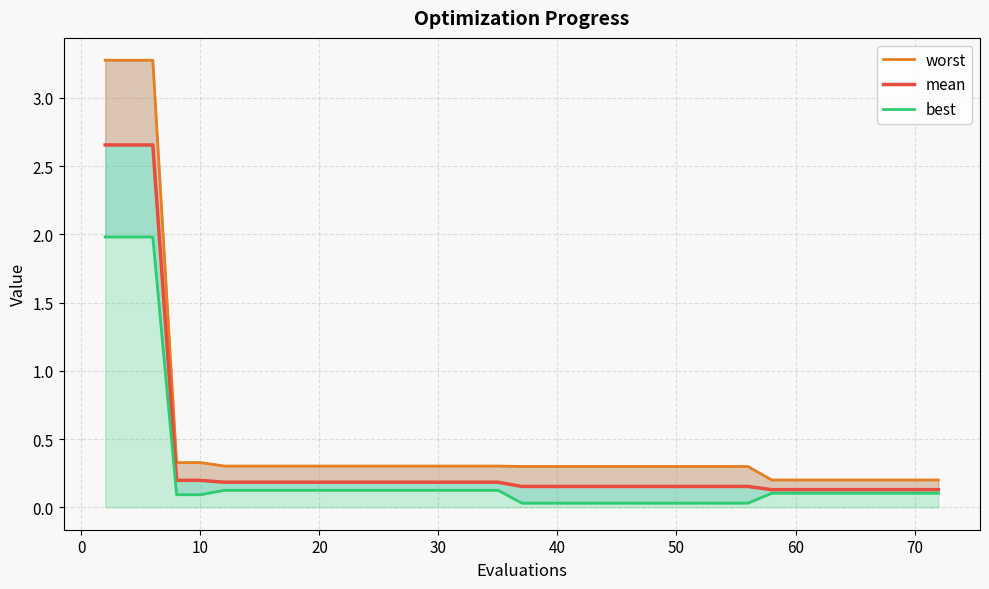

At how many categories does at least one series exceed 0?

40